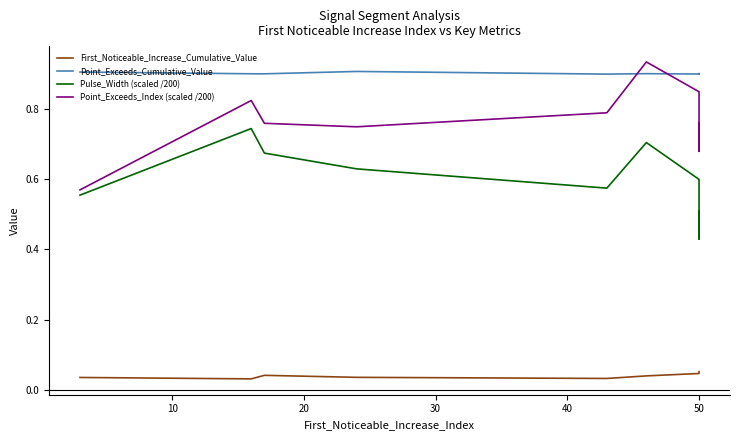

Does the chart display data point markers on the line(s)?

No